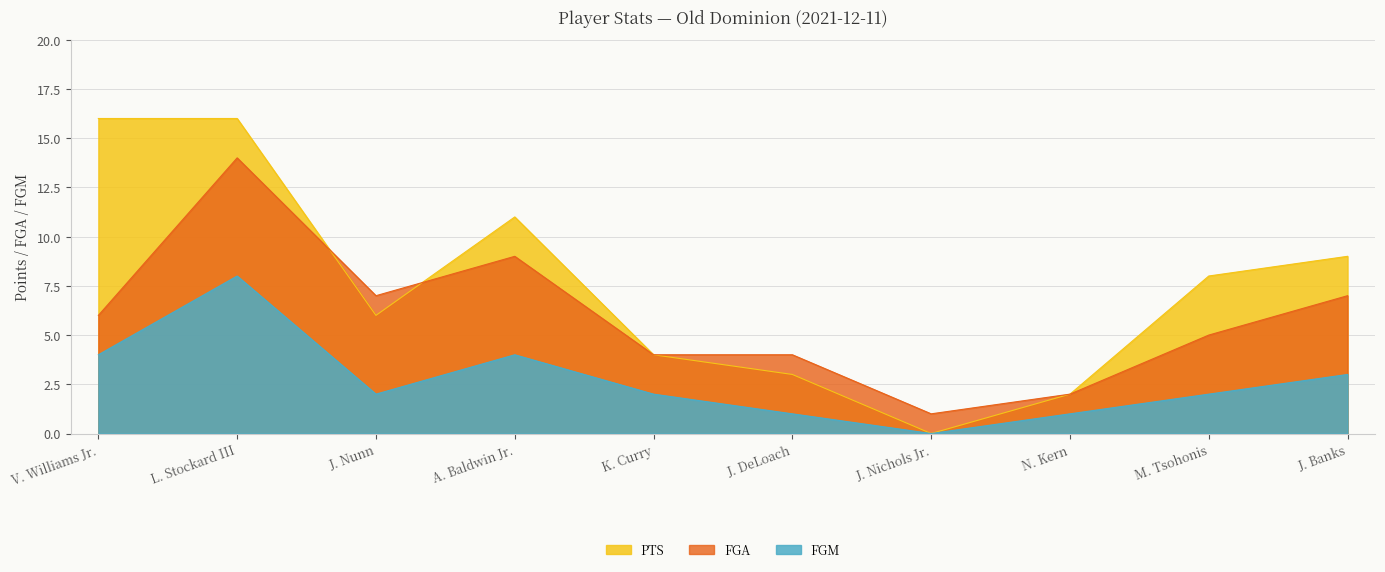

How many times do PTS and FGA cross each other?

2